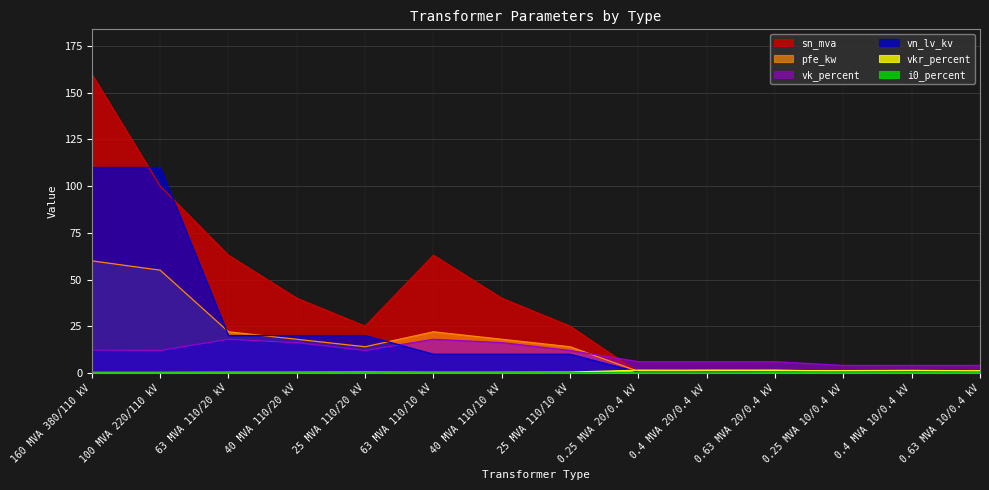

What is the label of the 3rd point from the left?

63 MVA 110/20 kV